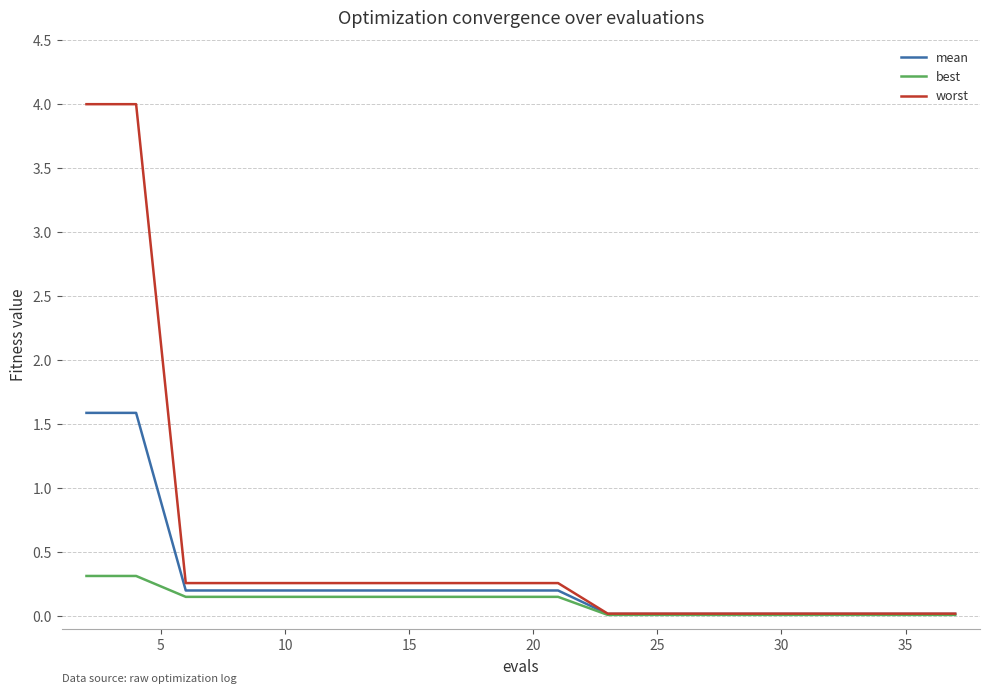

What is the greatest value displayed?

4.0